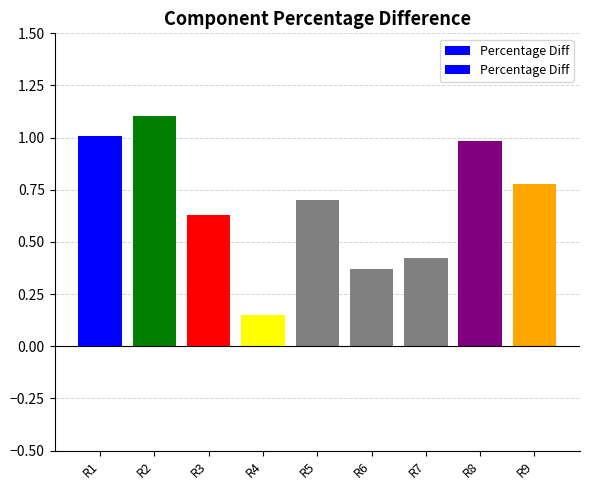

What is the approximate value at R6?

0.4